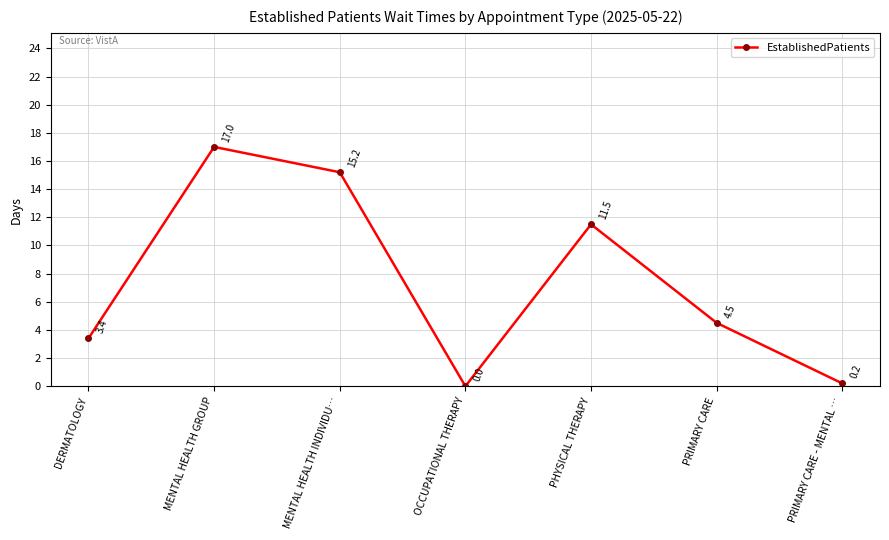

Reading left to right, extract all data points from this chart.

3.4	17.0	15.2	0.0	11.5	4.5	0.2